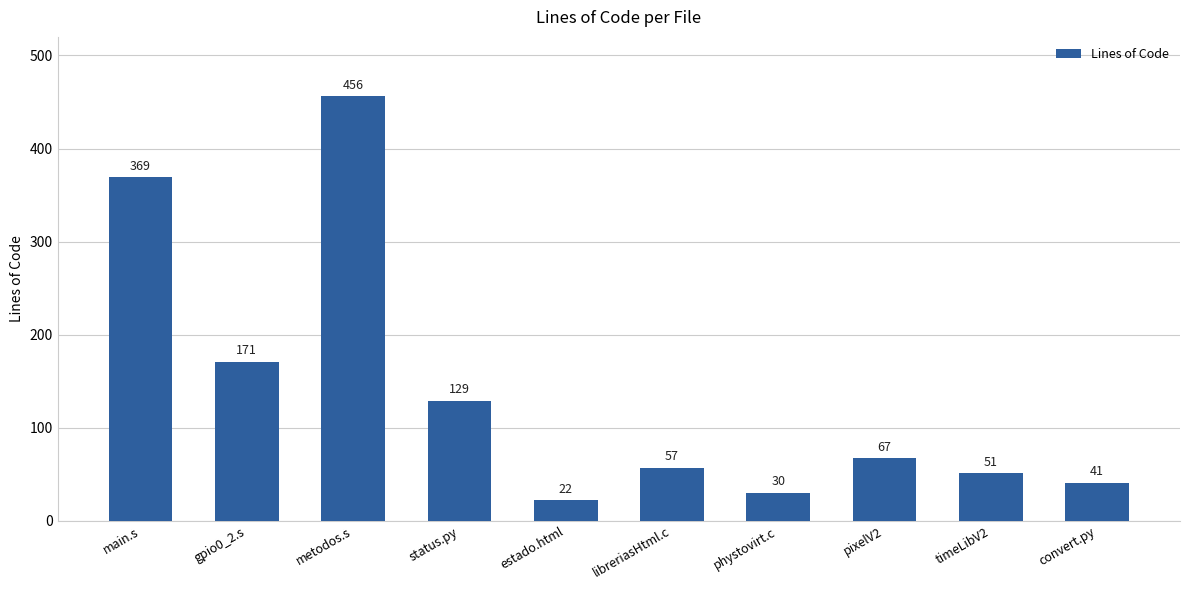

Reading left to right, transcribe all the data shown in this chart.

369	171	456	129	22	57	30	67	51	41